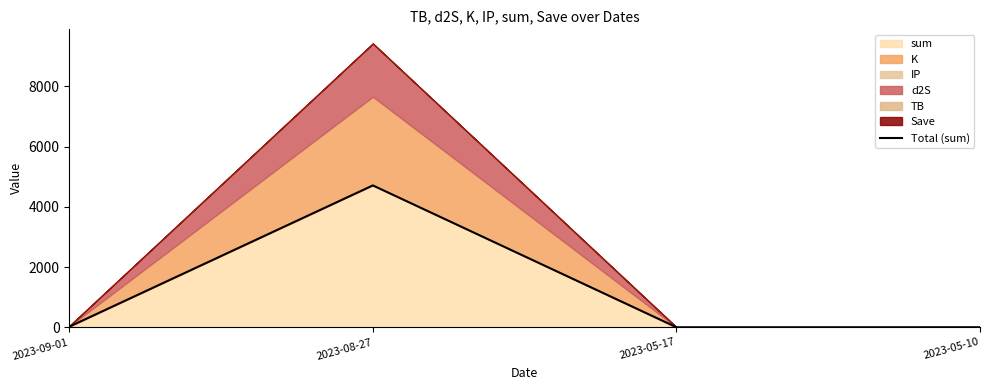

Where does the data first go above 19?

2023-09-01